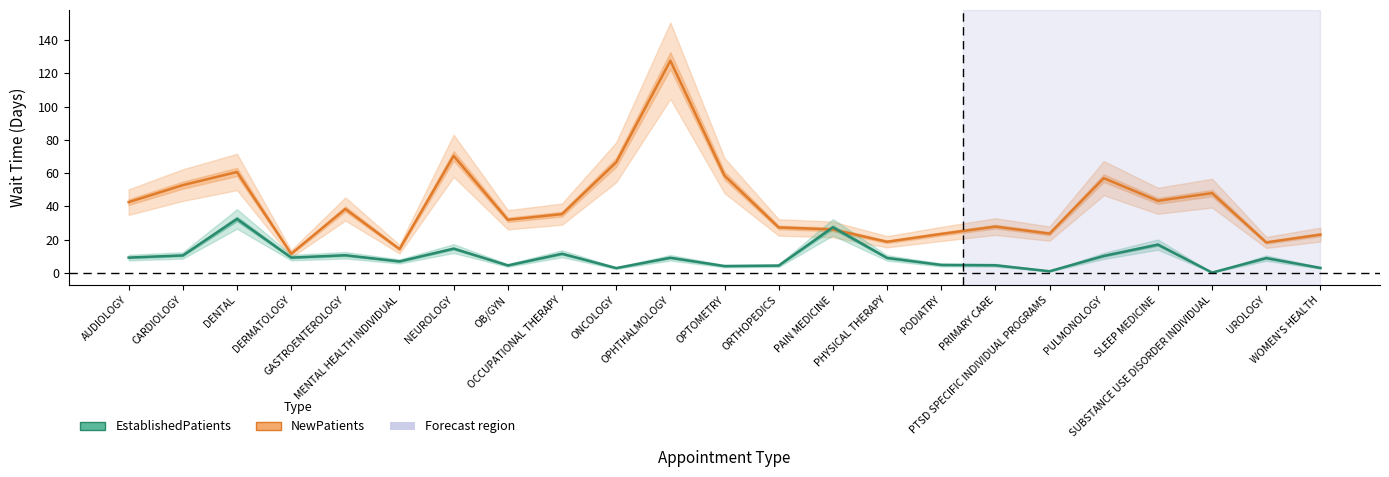

Reading left to right, transcribe all the data shown in this chart.

NewPatients: AUDIOLOGY=42.6	CARDIOLOGY=52.8	DENTAL=60.7	DERMATOLOGY=11.6	GASTROENTEROLOGY=38.5	MENTAL HEALTH INDIVIDUAL=14.4	NEUROLOGY=70.4	OB/GYN=32.0	OCCUPATIONAL THERAPY=35.4	ONCOLOGY=66.5	OPHTHALMOLOGY=127.5	OPTOMETRY=58.5	ORTHOPEDICS=27.4	PAIN MEDICINE=26.2	PHYSICAL THERAPY=18.8	PODIATRY=23.5	PRIMARY CARE=27.9	PTSD SPECIFIC INDIVIDUAL PROGRAMS=23.7	PULMONOLOGY=57.0	SLEEP MEDICINE=43.4	SUBSTANCE USE DISORDER INDIVIDUAL=48.0	UROLOGY=18.4	WOMEN'S HEALTH=23.1
EstablishedPatients: AUDIOLOGY=9.3	CARDIOLOGY=10.6	DENTAL=32.5	DERMATOLOGY=9.3	GASTROENTEROLOGY=10.7	MENTAL HEALTH INDIVIDUAL=7.0	NEUROLOGY=14.7	OB/GYN=4.6	OCCUPATIONAL THERAPY=11.6	ONCOLOGY=3.0	OPHTHALMOLOGY=9.2	OPTOMETRY=4.2	ORTHOPEDICS=4.5	PAIN MEDICINE=27.5	PHYSICAL THERAPY=9.1	PODIATRY=4.9	PRIMARY CARE=4.7	PTSD SPECIFIC INDIVIDUAL PROGRAMS=1.1	PULMONOLOGY=10.3	SLEEP MEDICINE=17.1	SUBSTANCE USE DISORDER INDIVIDUAL=0.3	UROLOGY=9.0	WOMEN'S HEALTH=3.1